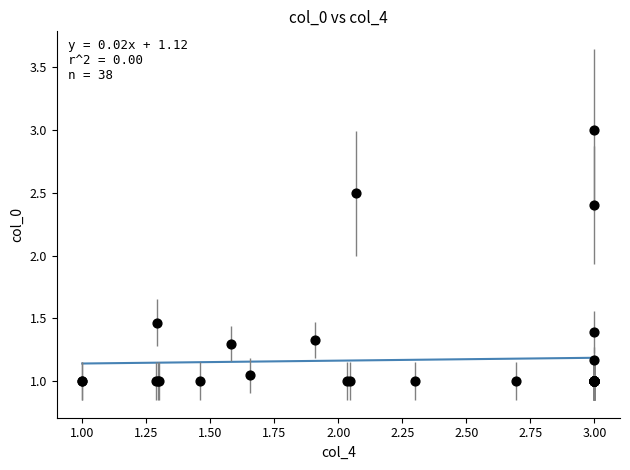

What Y value in the scatter plot is closest to 2?

2.4